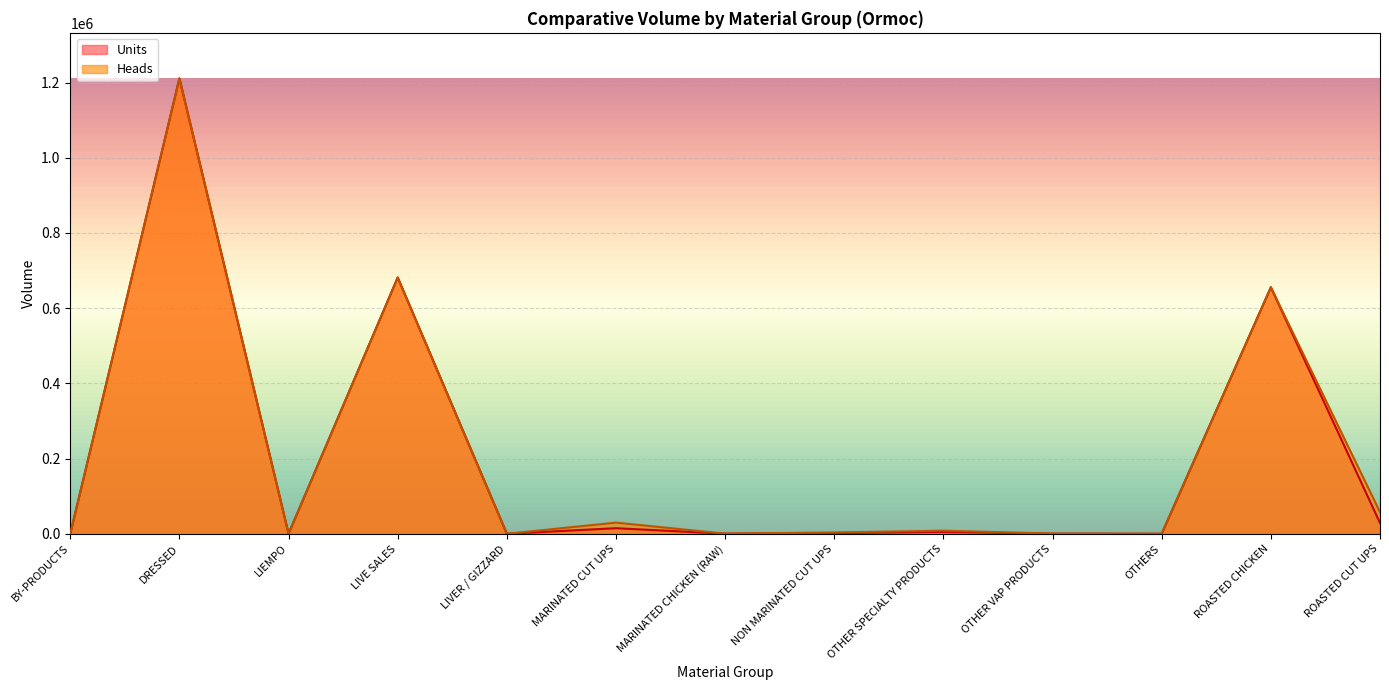

Read the Units value at MARINATED CHICKEN (RAW).

313.0